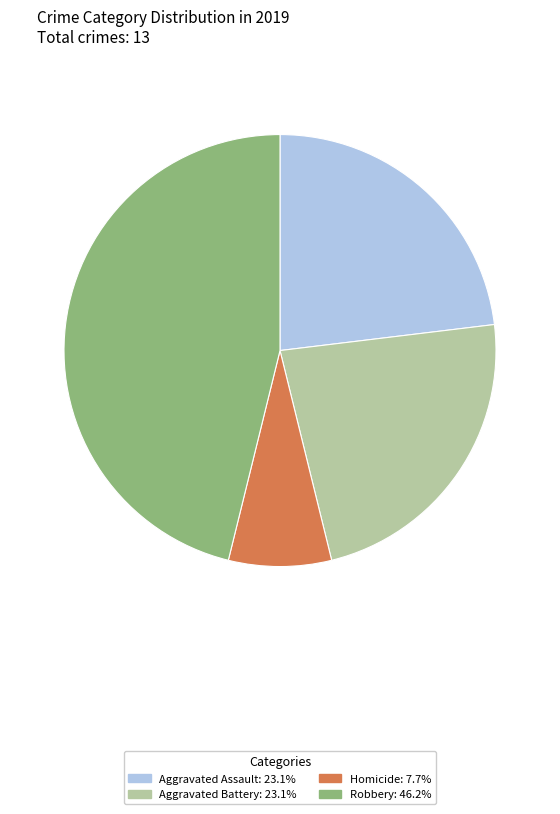

Is there any slice that represents more than half of the pie?

No